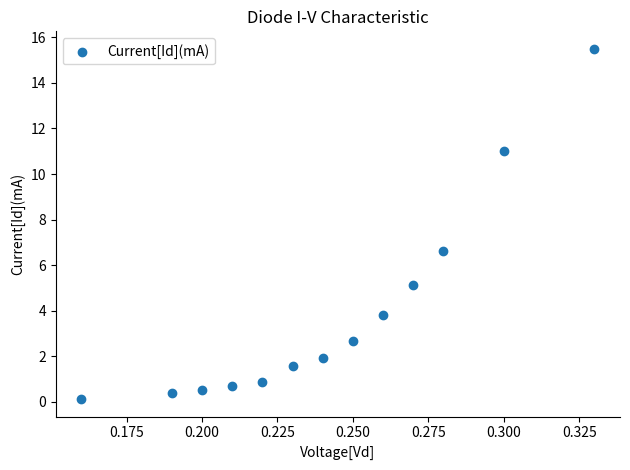

What Y value in the scatter plot is closest to 7?

6.6